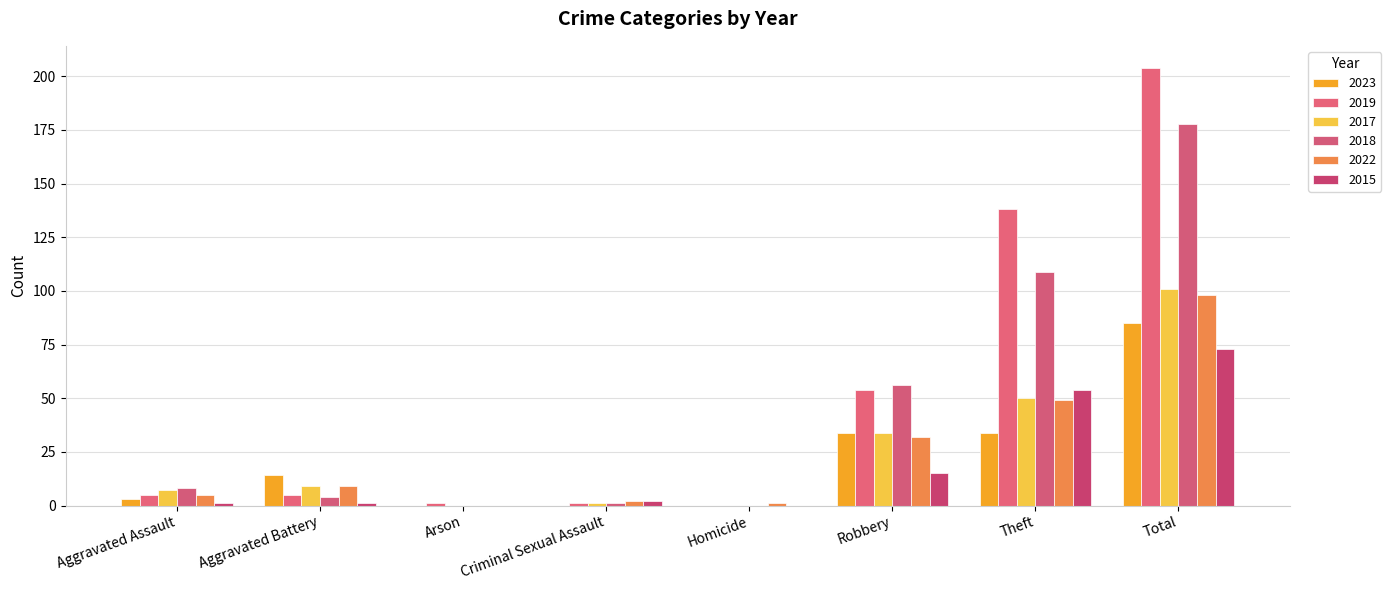

How many data points does each series have?

8